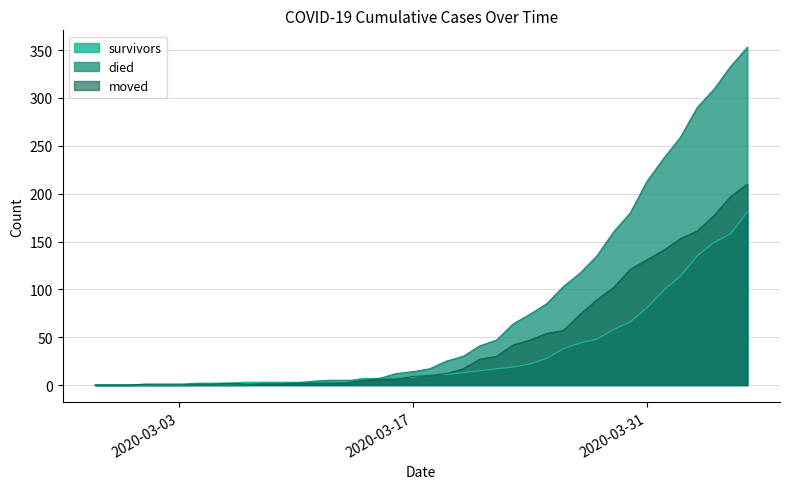

What are all the series names shown in the legend?

survivors, died, moved